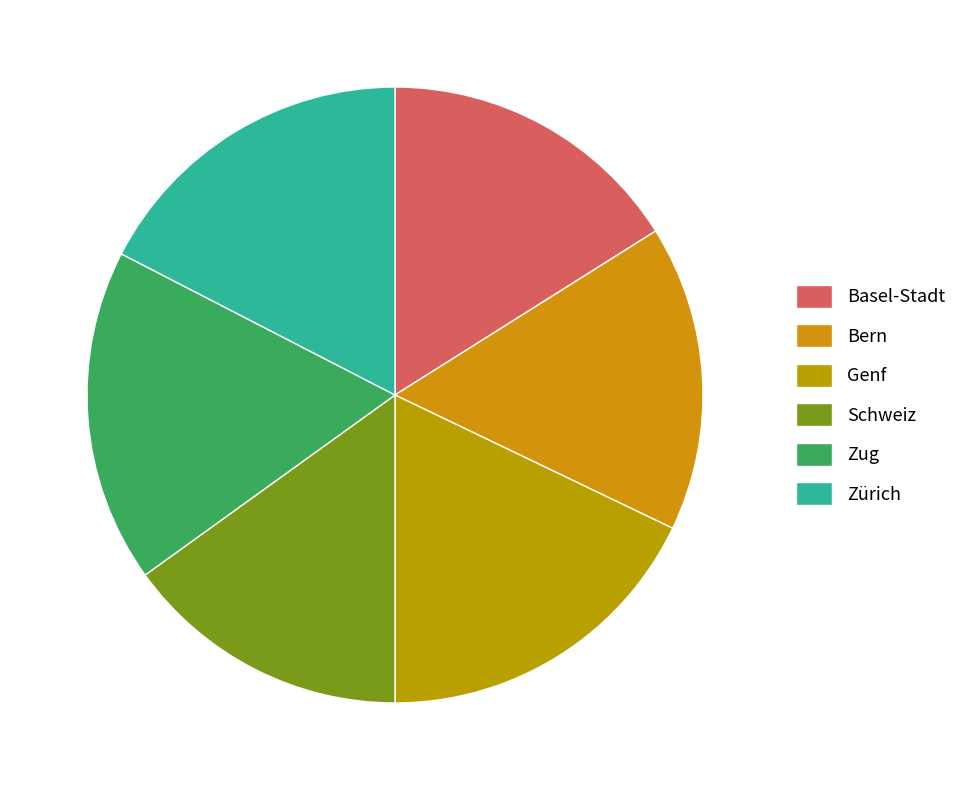

Which category has the biggest portion of the pie?

Genf